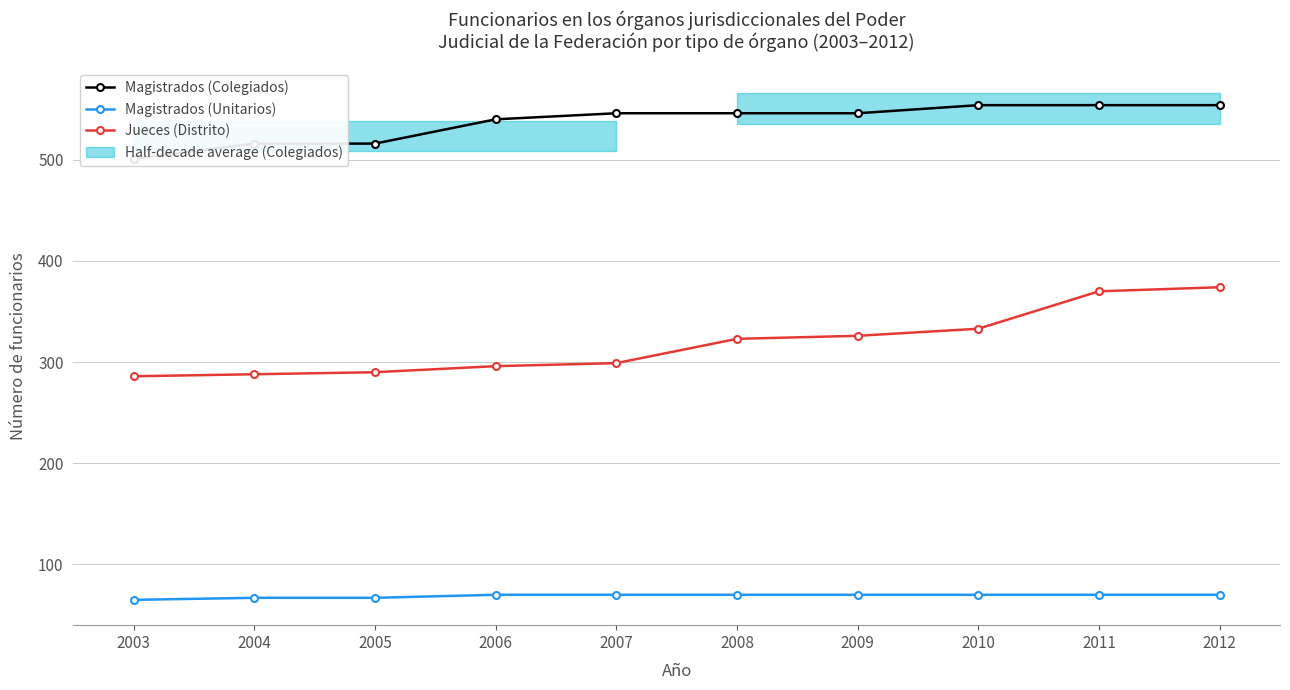

Is the value of Magistrados (Unitarios) at 2012 greater than the value of Jueces (Distrito) at 2007?

No